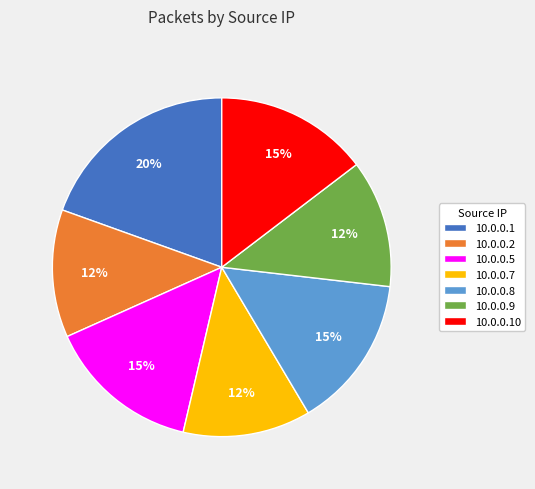

What percentage is the 10.0.0.5 slice, to the nearest percent?

15%